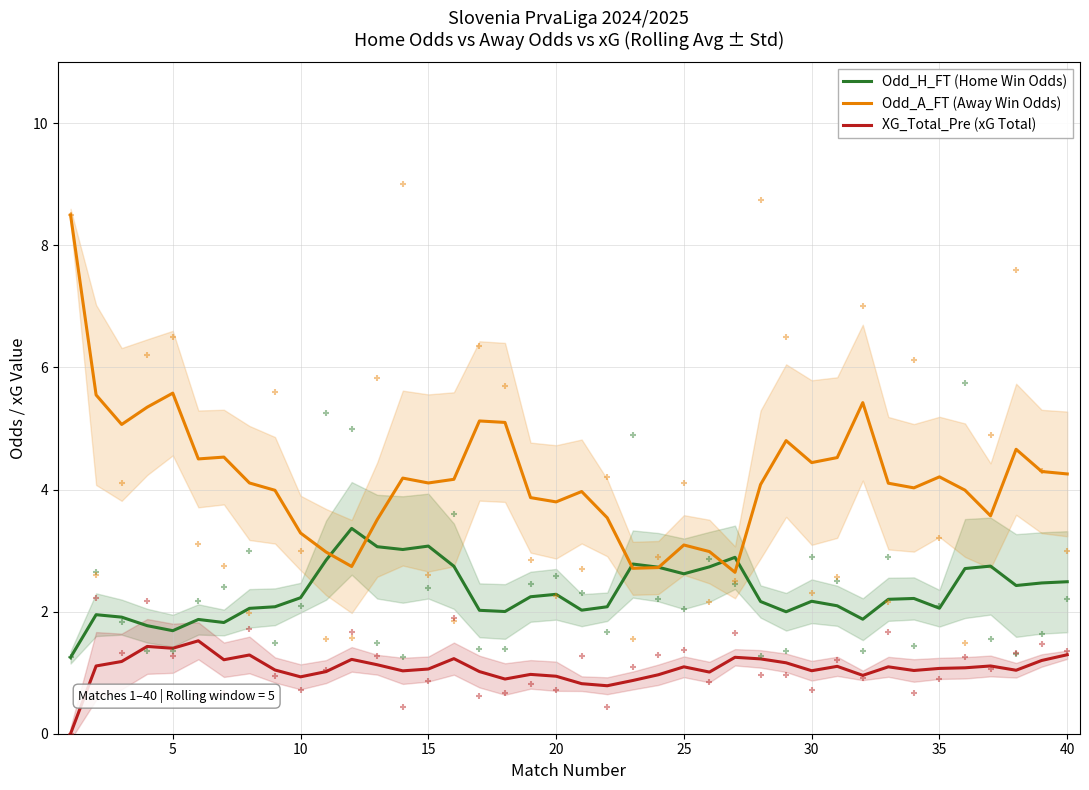

What are all the series names shown in the legend?

Odd_H_FT (Home Win Odds), Odd_A_FT (Away Win Odds), XG_Total_Pre (xG Total)